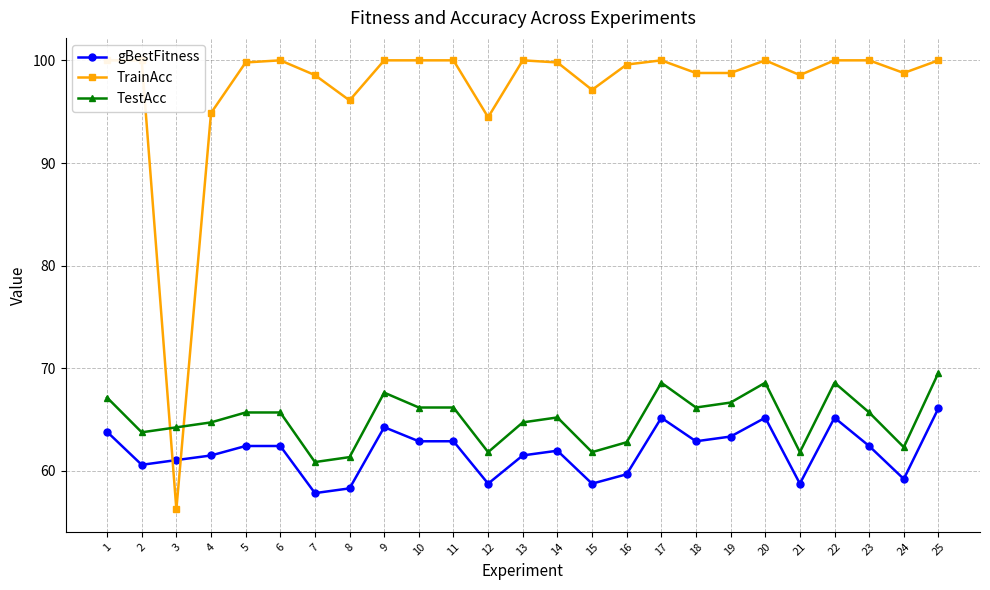

Where is the first local maximum for gBestFitness?

9